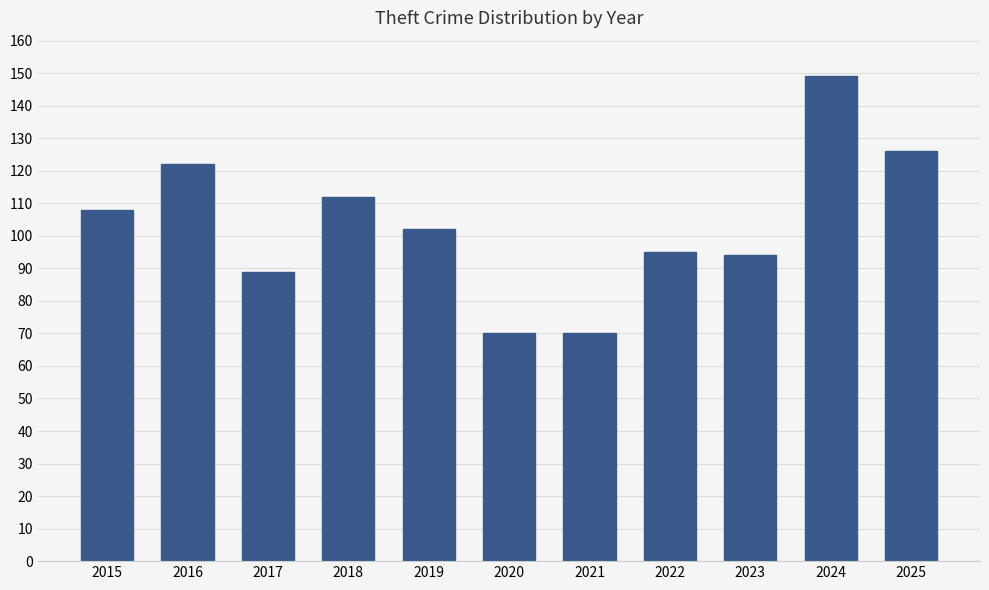

What is the difference between the values at 2021 and 2017?

19